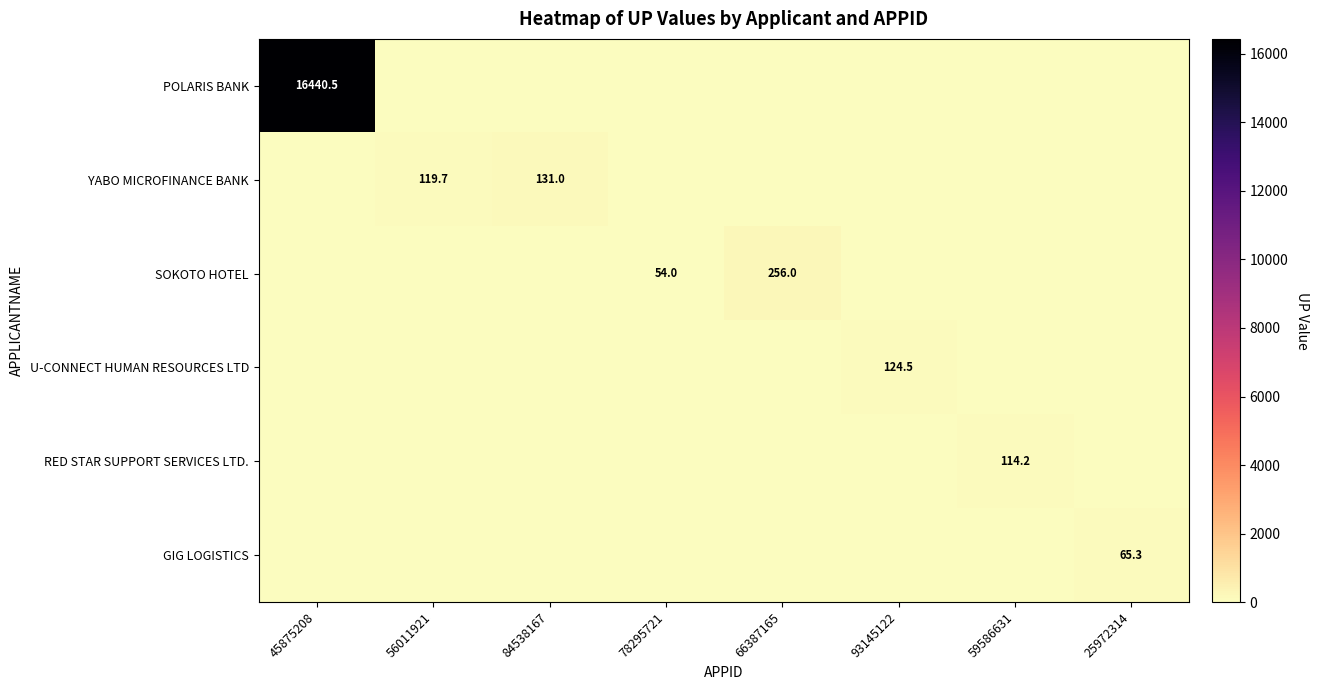

The value of U-CONNECT HUMAN RESOURCES LTD at 93145122 is 124.5. True or false?

True